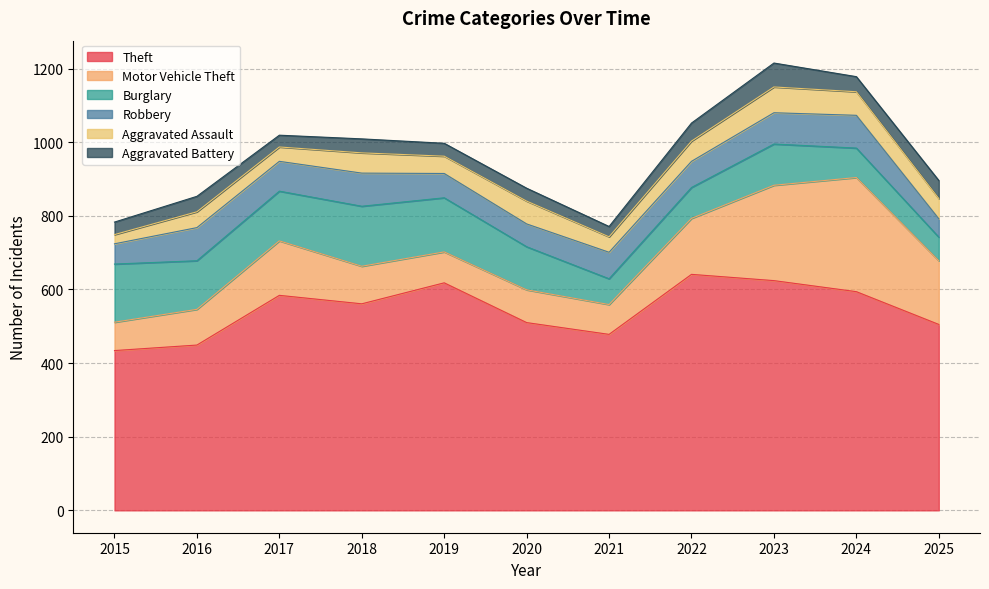

Where is the first local minimum for Motor Vehicle Theft?

2019